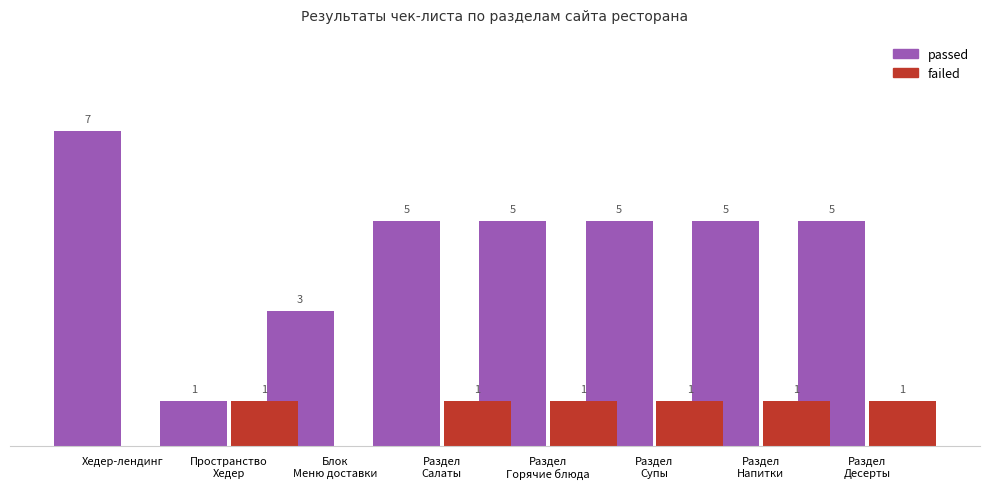

Which series has the largest total across all categories?

passed